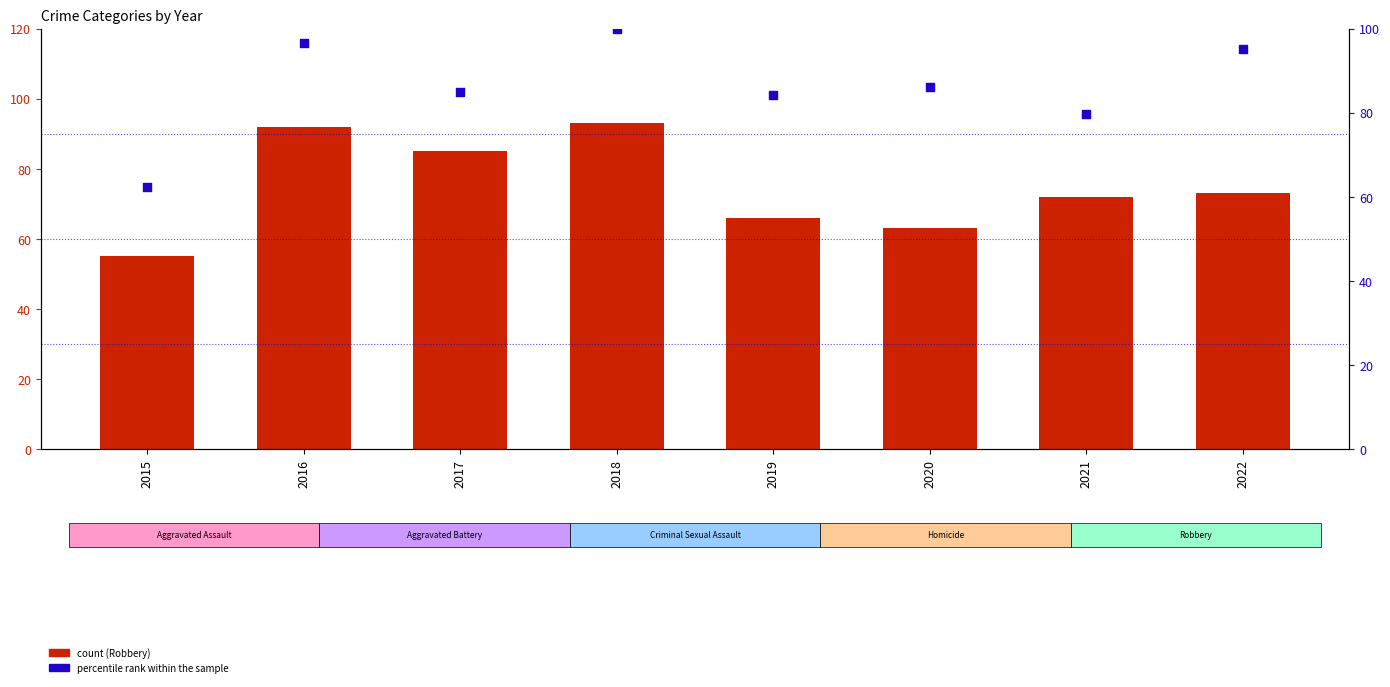

Which series reaches the maximum Y coordinate?

Total (percentile rank)